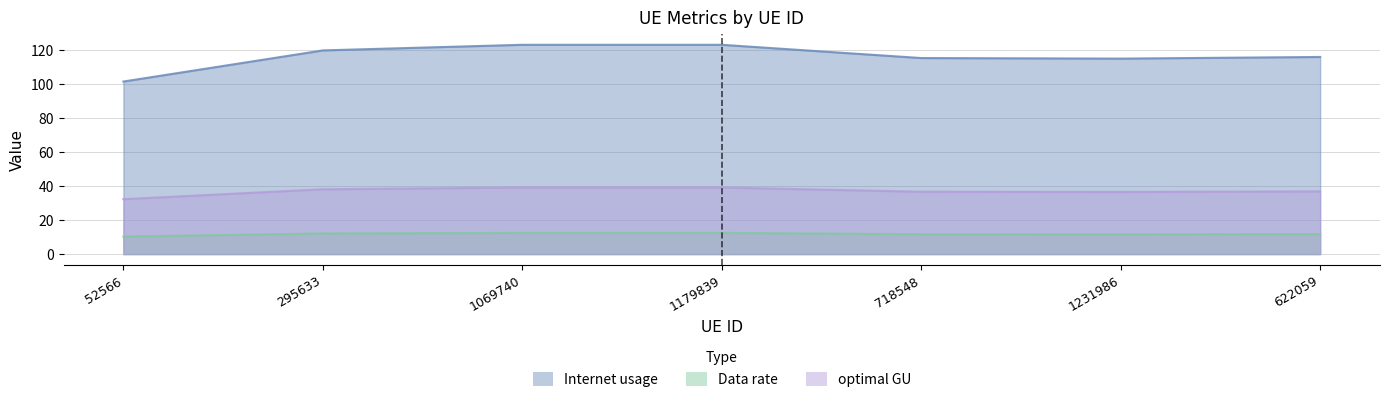

Reading left to right, what are all the values shown in this chart?

Internet usage: 52566=32.3	295633=38.1	1069740=39.2	1179839=39.2	718548=36.7	1231986=36.6	622059=36.9
Data rate: 52566=101.5	295633=119.8	1069740=123.1	1179839=123.1	718548=115.3	1231986=115.0	622059=116.0
optimal GU: 52566=10.3	295633=12.1	1069740=12.5	1179839=12.5	718548=11.7	1231986=11.6	622059=11.7